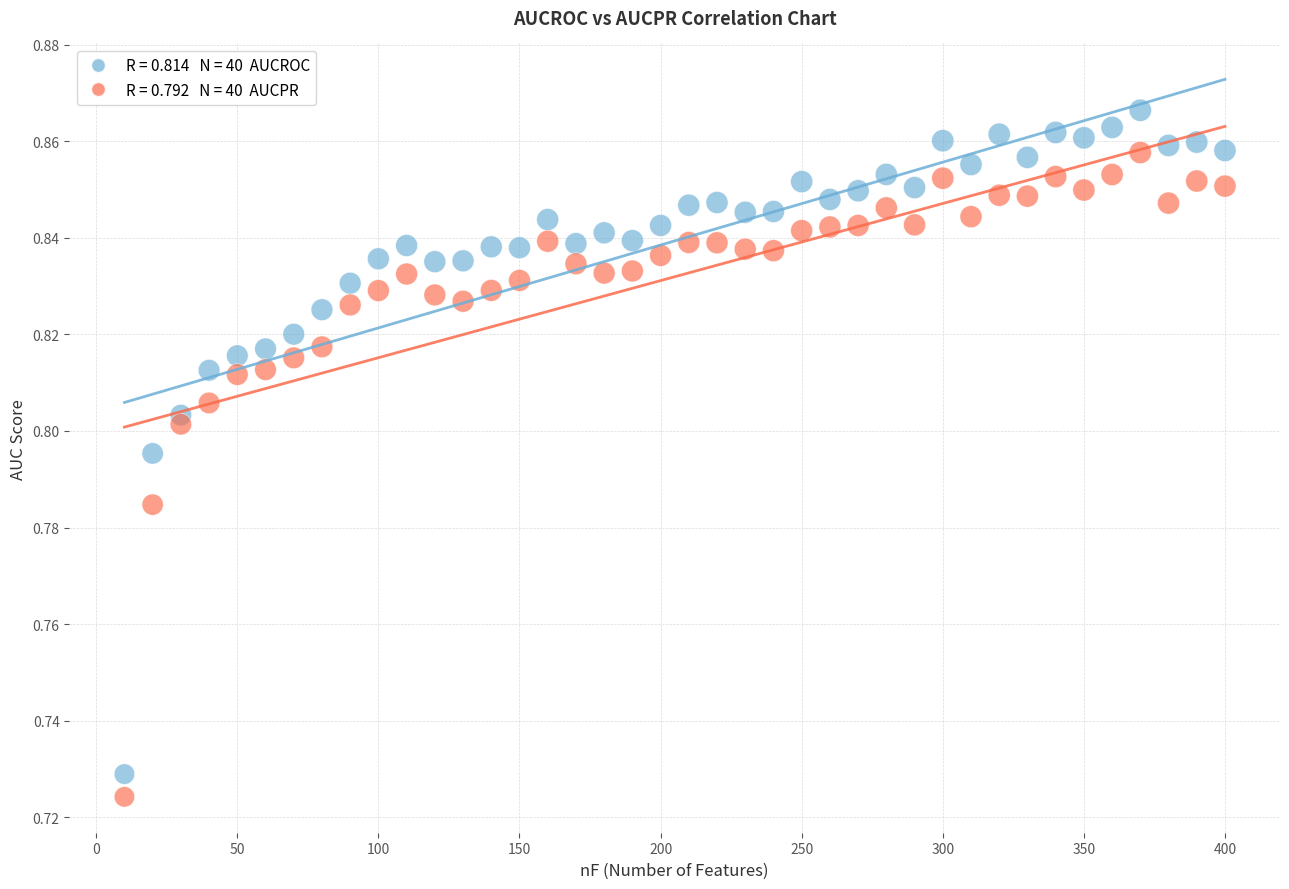

Across all data points, what is the range of X values (max minus min)?

390.0